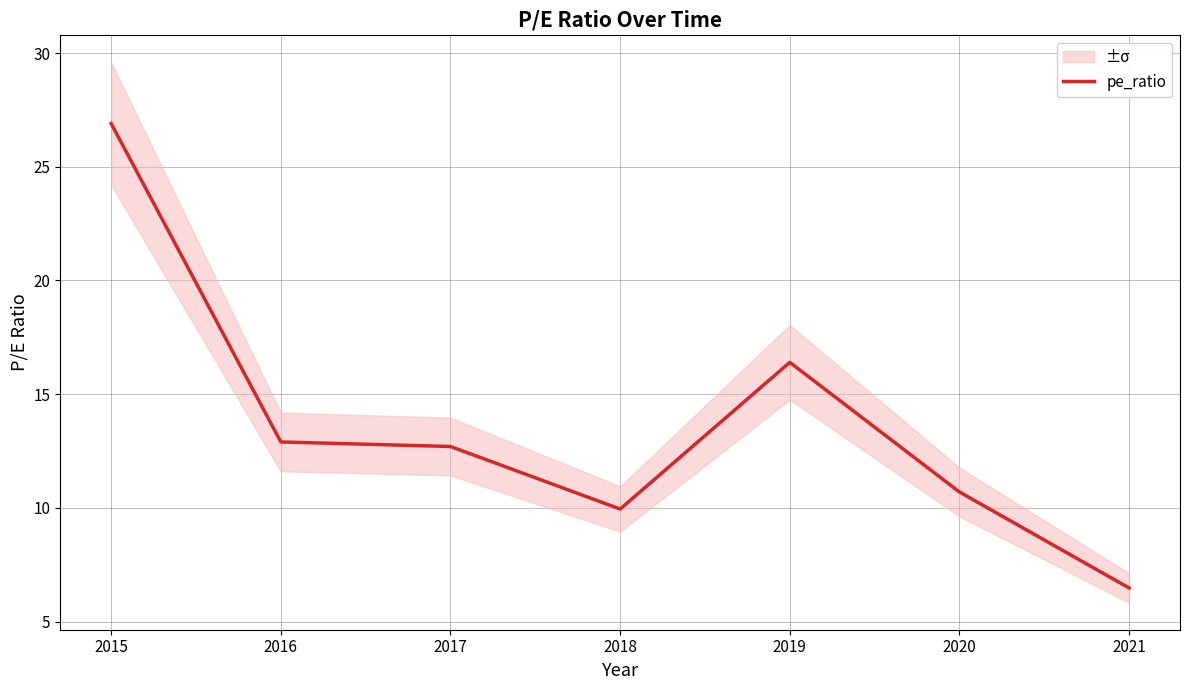

Between 2020 and 2019, which is larger?

2019